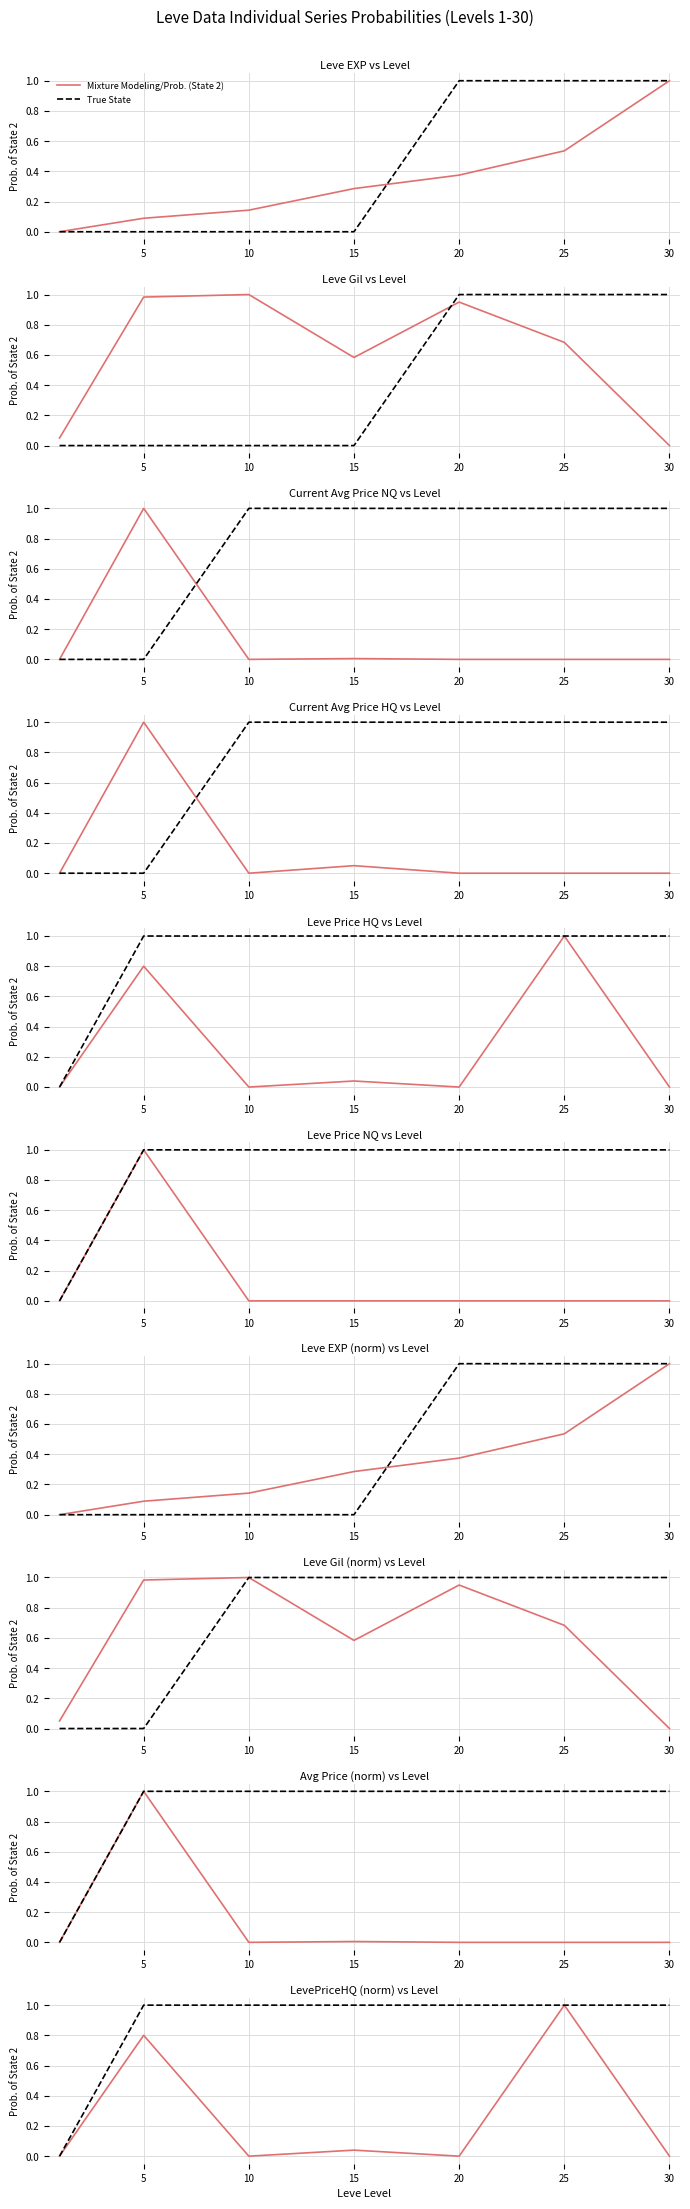

Rank the series by their average value, from highest to lowest.

True State, Mixture Modeling/Prob. (State 2)